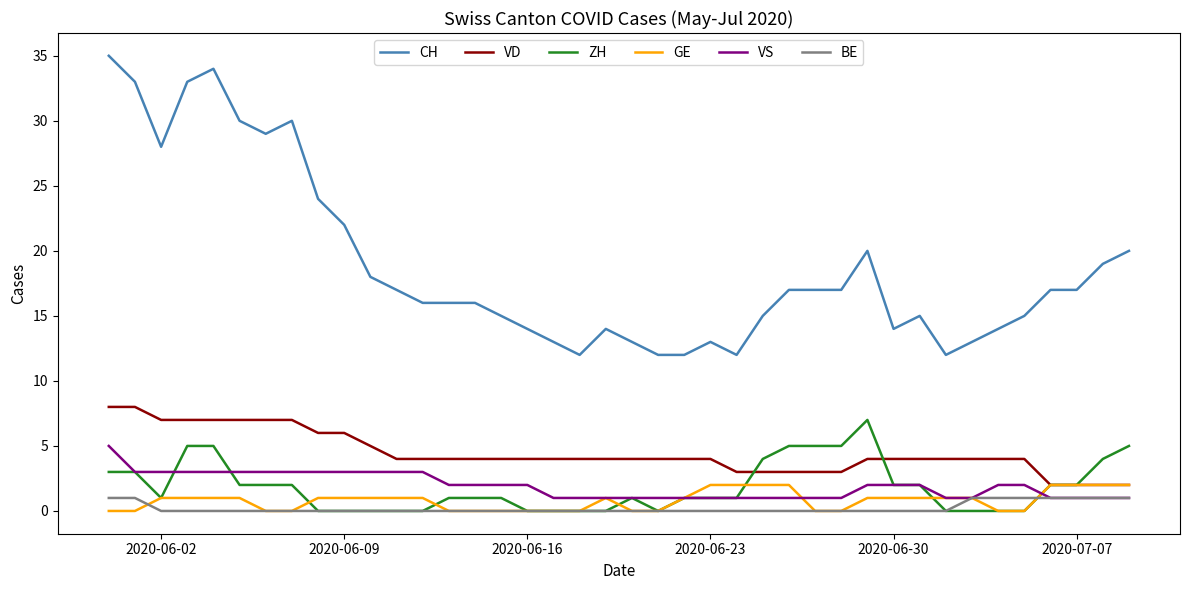

Which series has the largest total across all categories?

CH